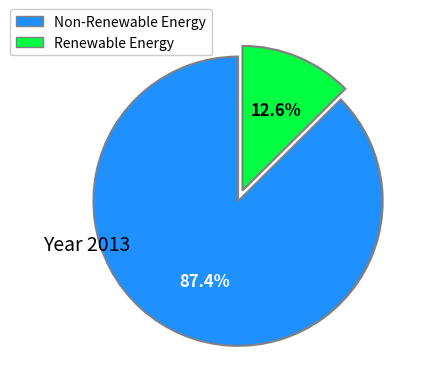

Does any single category account for the majority?

Yes